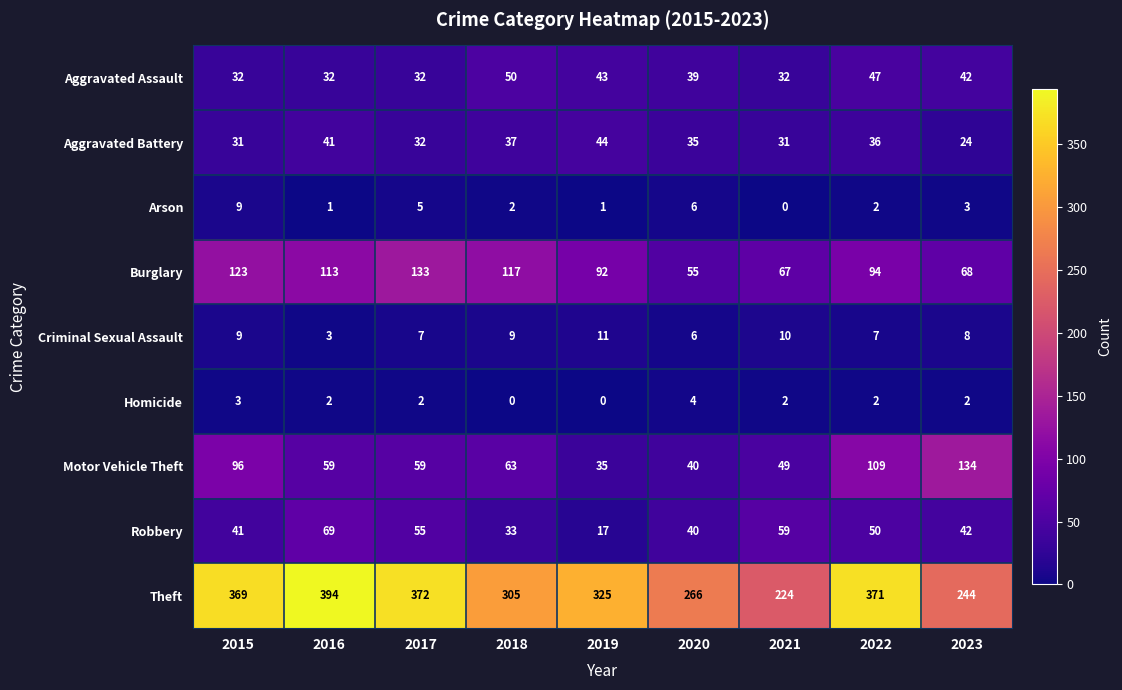

Rank the series at 2019 from highest to lowest value.

Theft, Burglary, Aggravated Battery, Aggravated Assault, Motor Vehicle Theft, Robbery, Criminal Sexual Assault, Arson, Homicide